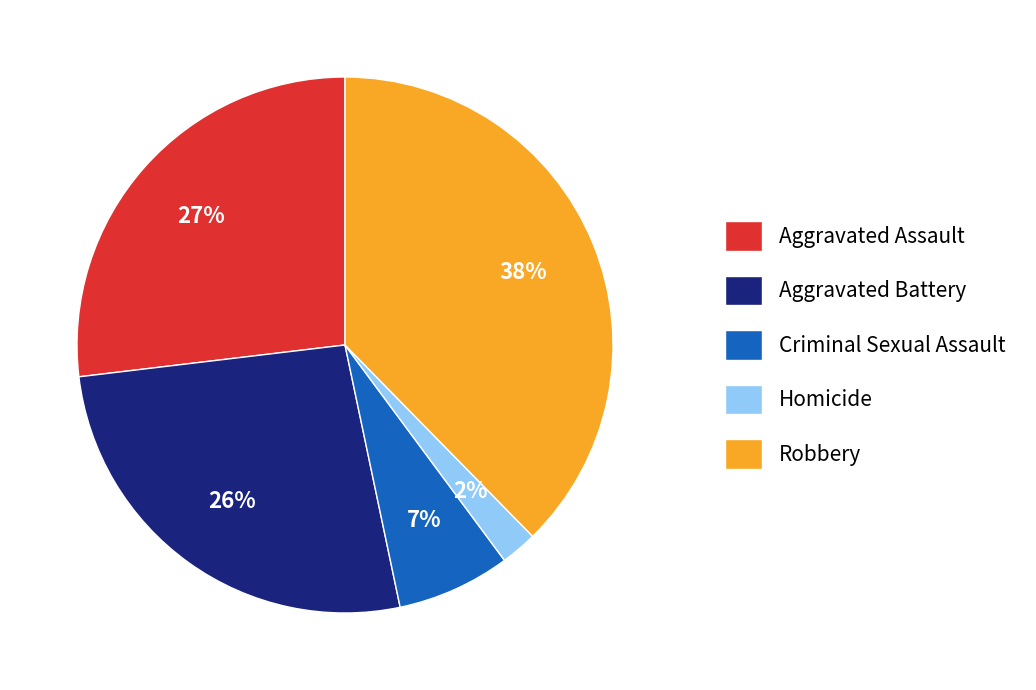

How many segments does this pie chart have?

5